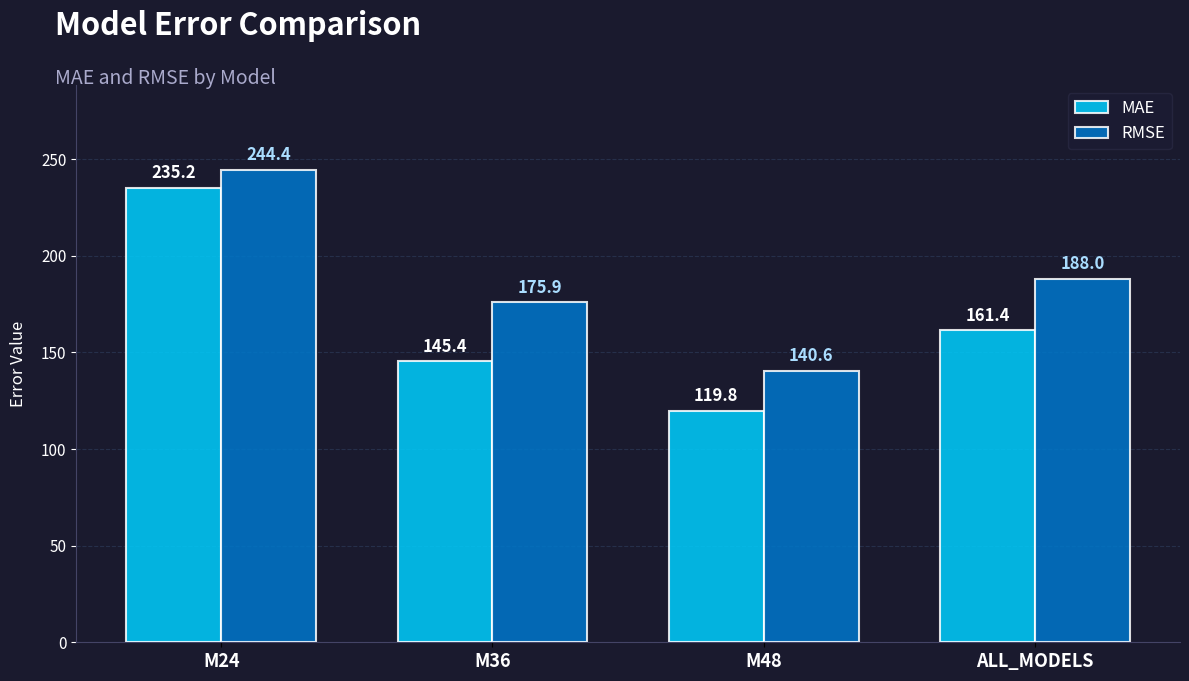

What is the difference between the maximum and minimum values in the MAE series?

115.4